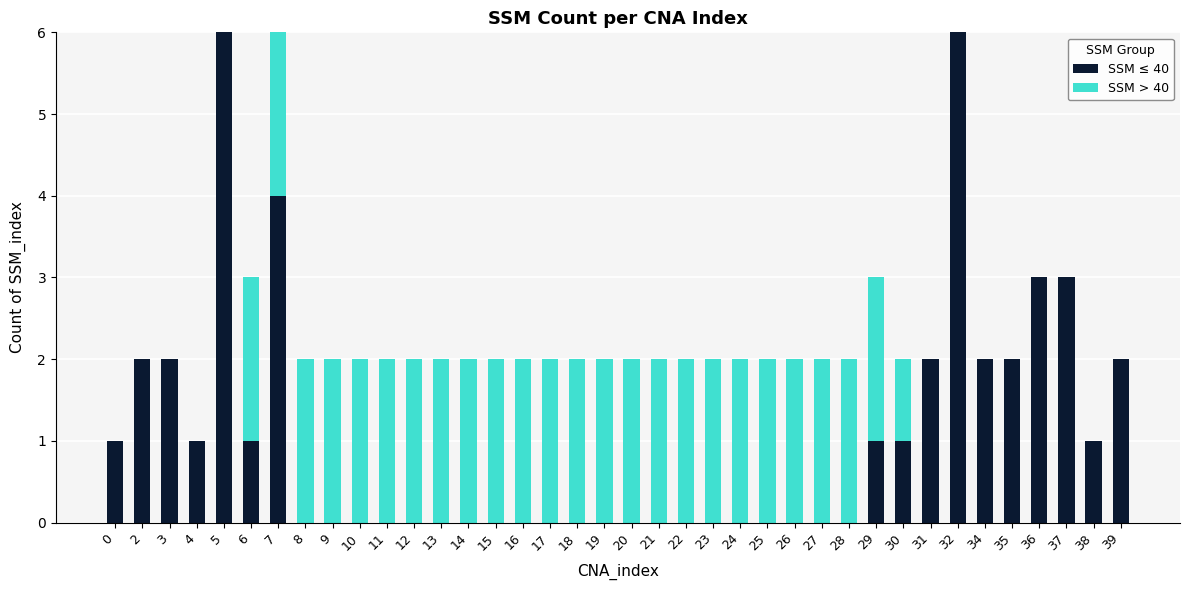

Count the number of data series in this chart.

2